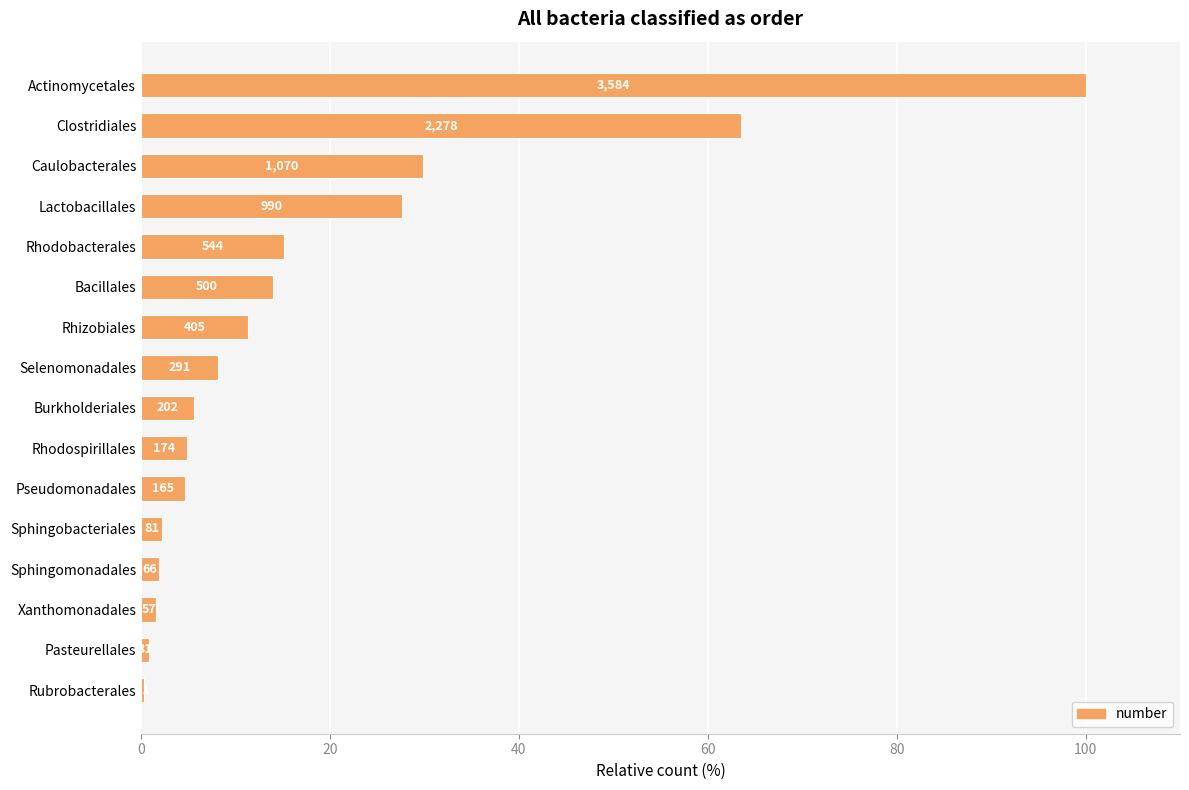

What is the average value?

18.2